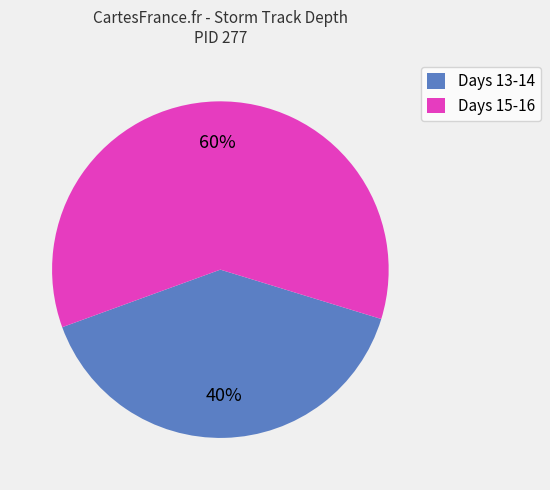

Is there any slice that represents more than half of the pie?

Yes